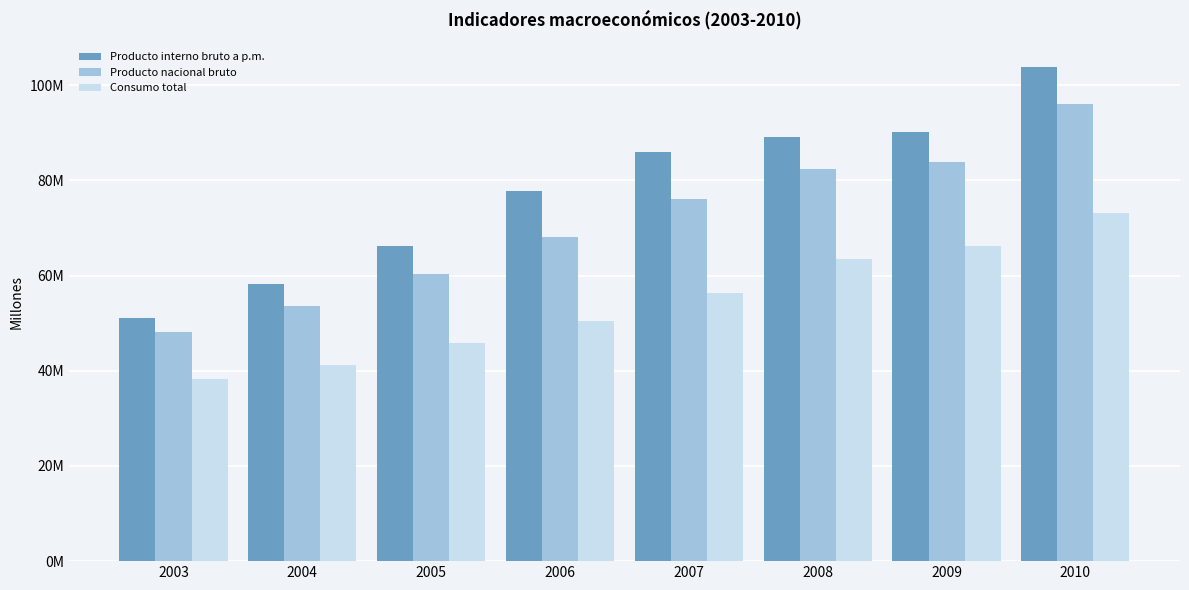

What are all the series names shown in the legend?

Producto interno bruto a p.m., Producto nacional bruto, Consumo total